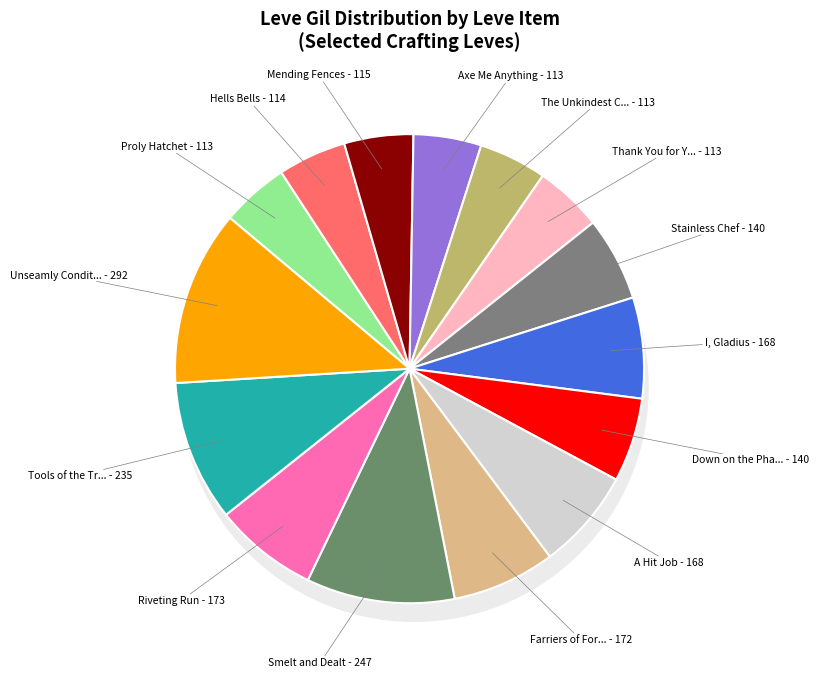

True or false: Proly Hatchet accounts for 15% of the total.

False